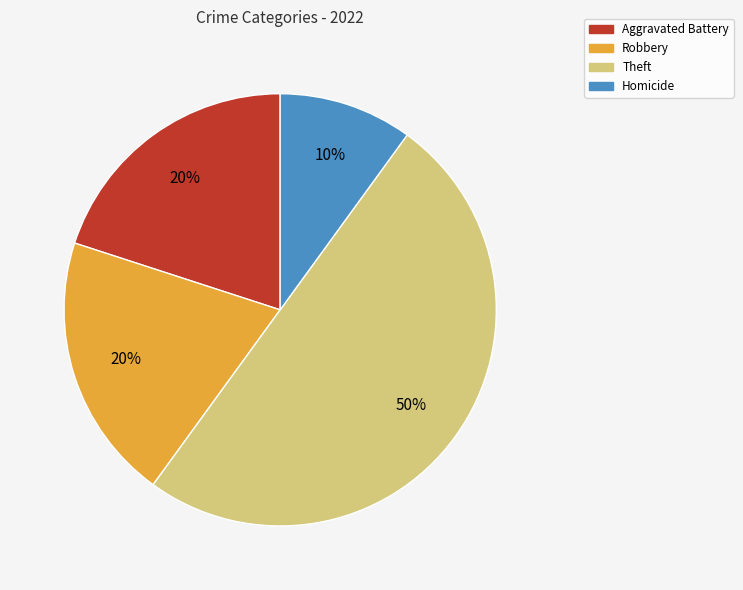

Is the sum of Robbery and Theft greater than half?

Yes